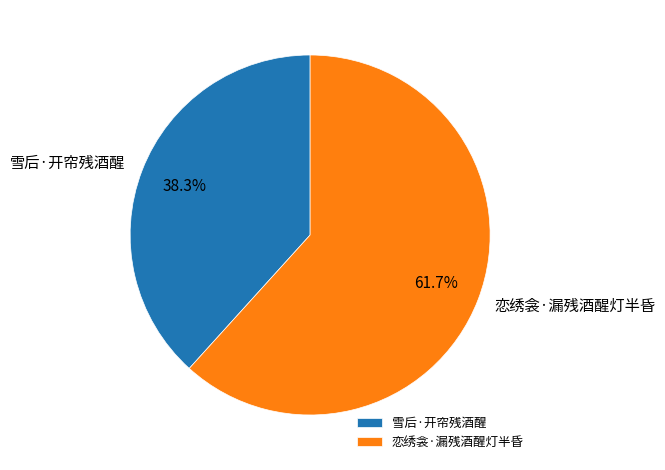

Which has a higher value, 雪后·开帘残酒醒 or 恋绣衾·漏残酒醒灯半昏?

恋绣衾·漏残酒醒灯半昏